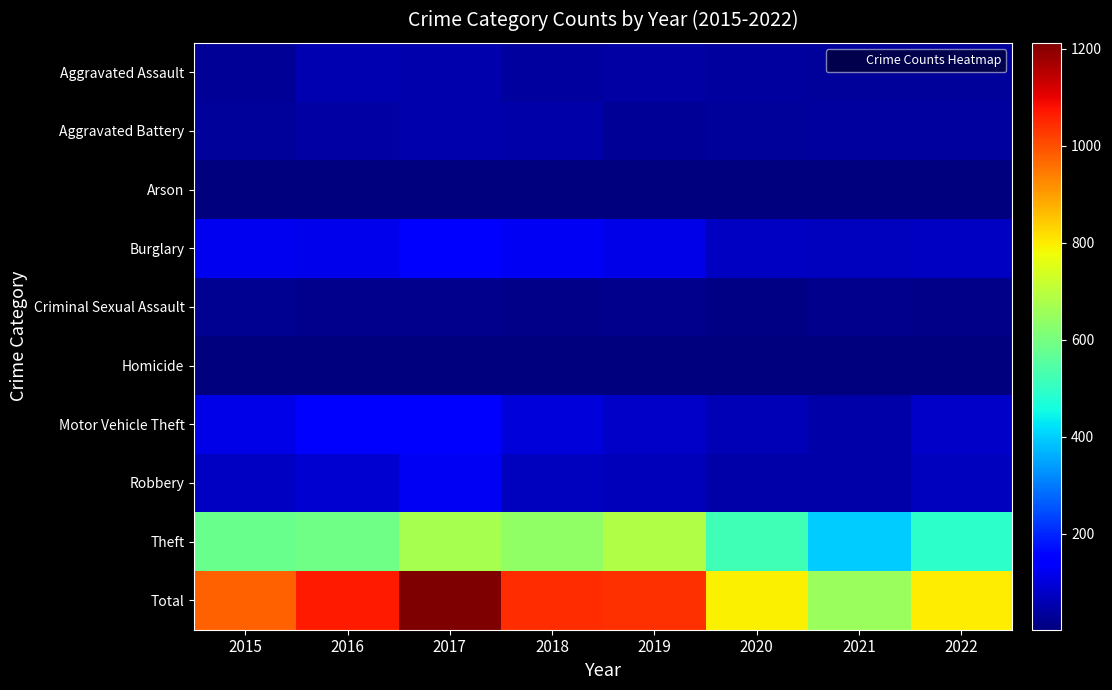

How many data points in Theft are less than 589?

4